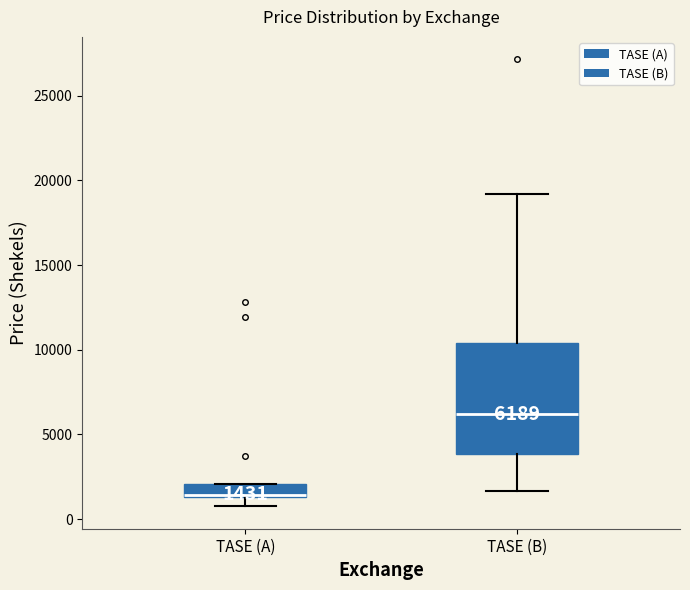

Which box's median line is the highest?

TASE (B)